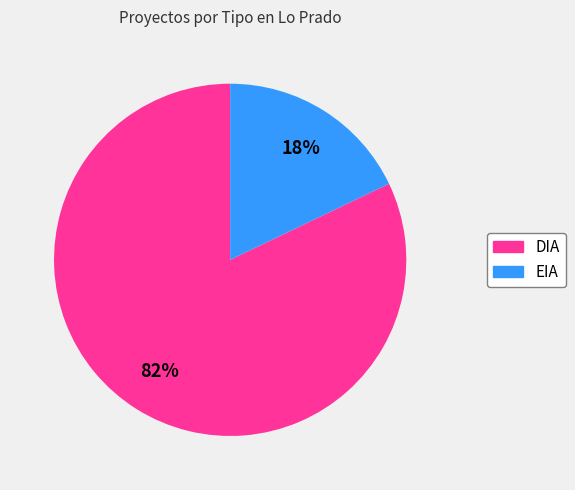

What percentage is the DIA slice, to the nearest percent?

82%